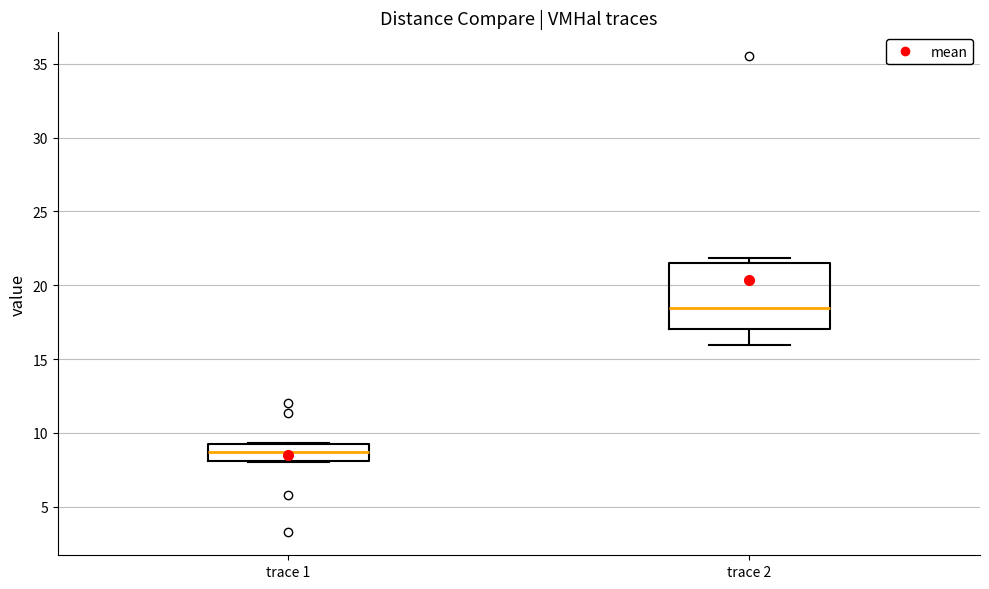

Where is the upper edge of the box for trace 2 on the y-axis? The values are not printed on the chart, so give them approximately, as read against the axis.

21.5